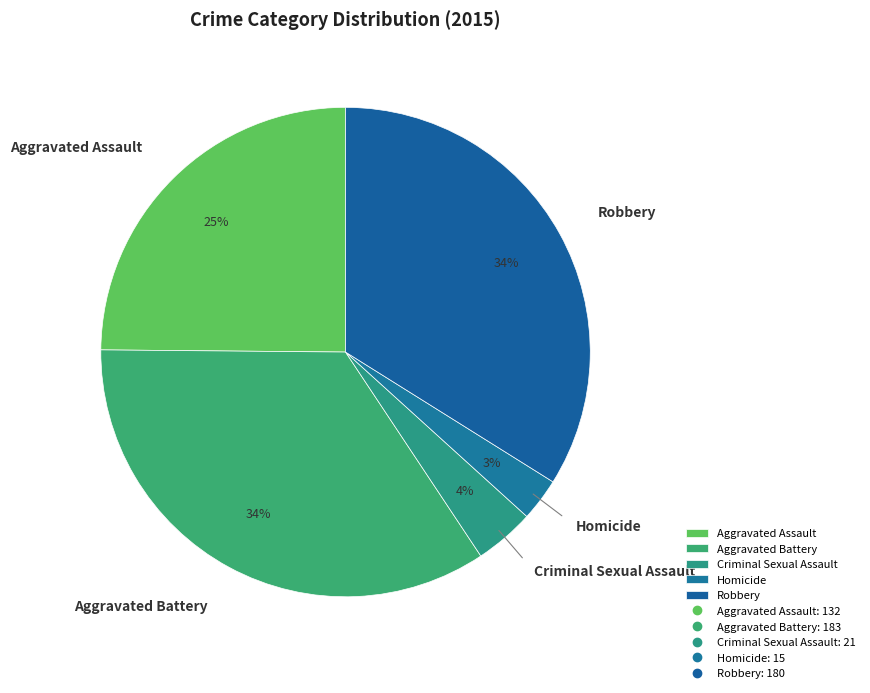

Do Aggravated Battery and Criminal Sexual Assault together represent more than half of the pie?

No